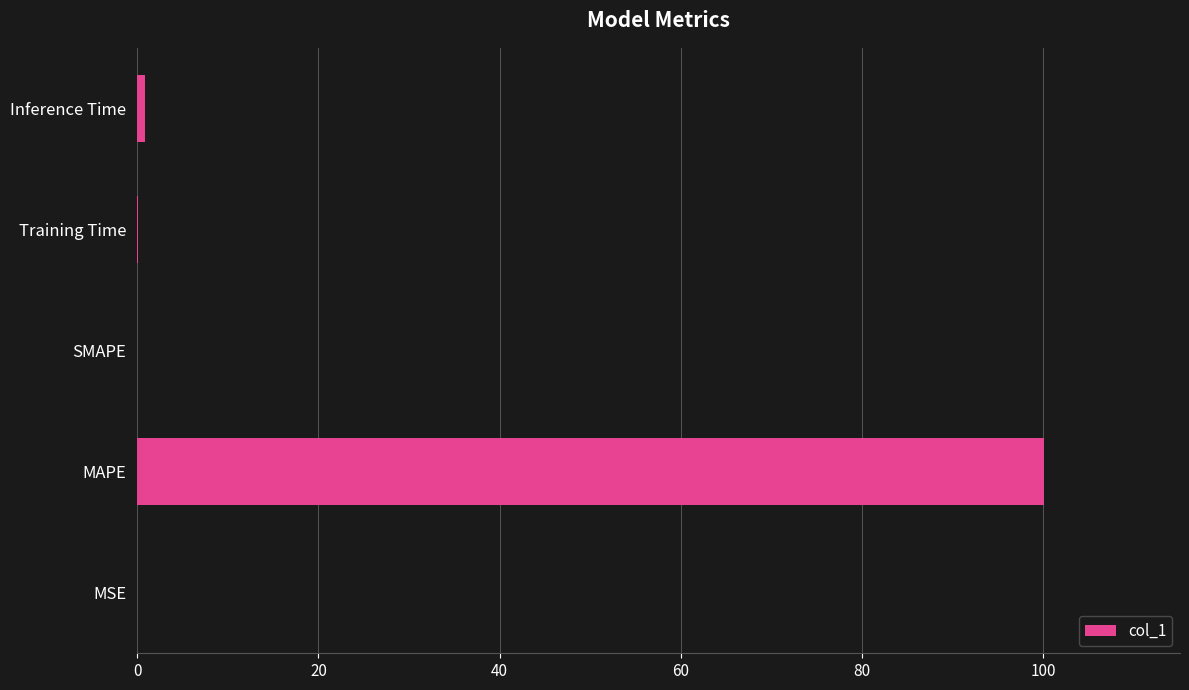

What is the approximate value at MAPE?

100.1